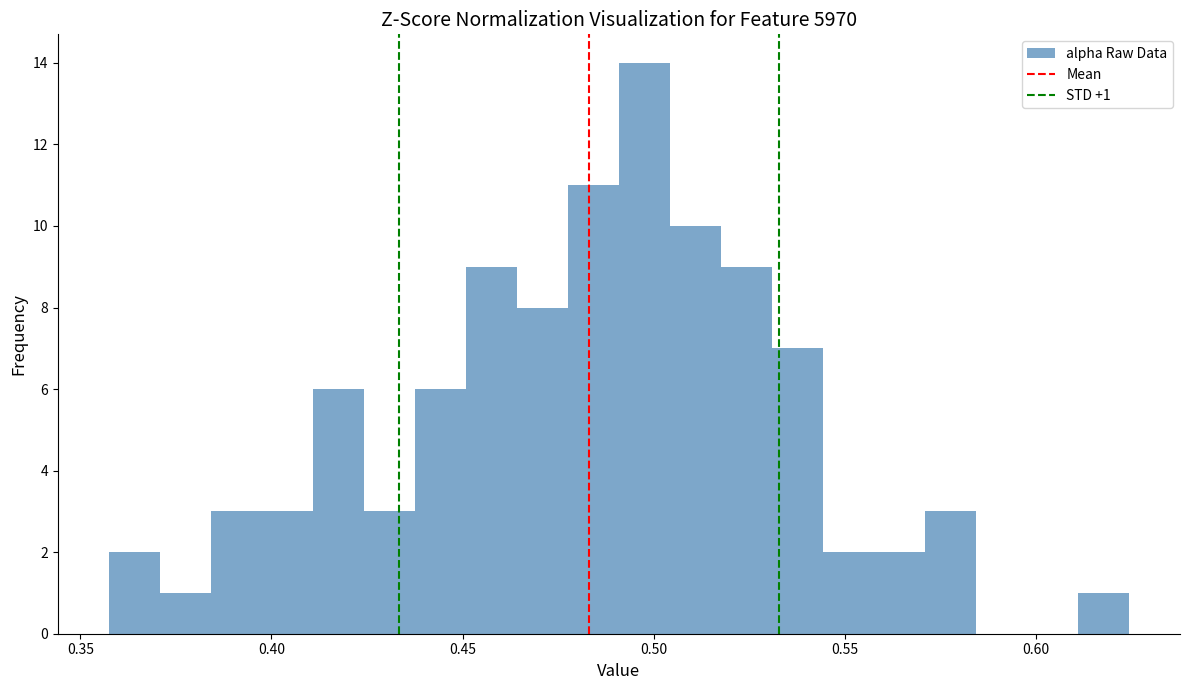

Around what value on the x-axis is the tallest bar? Give the approximate position of its centre, as read against the axis.

0.500